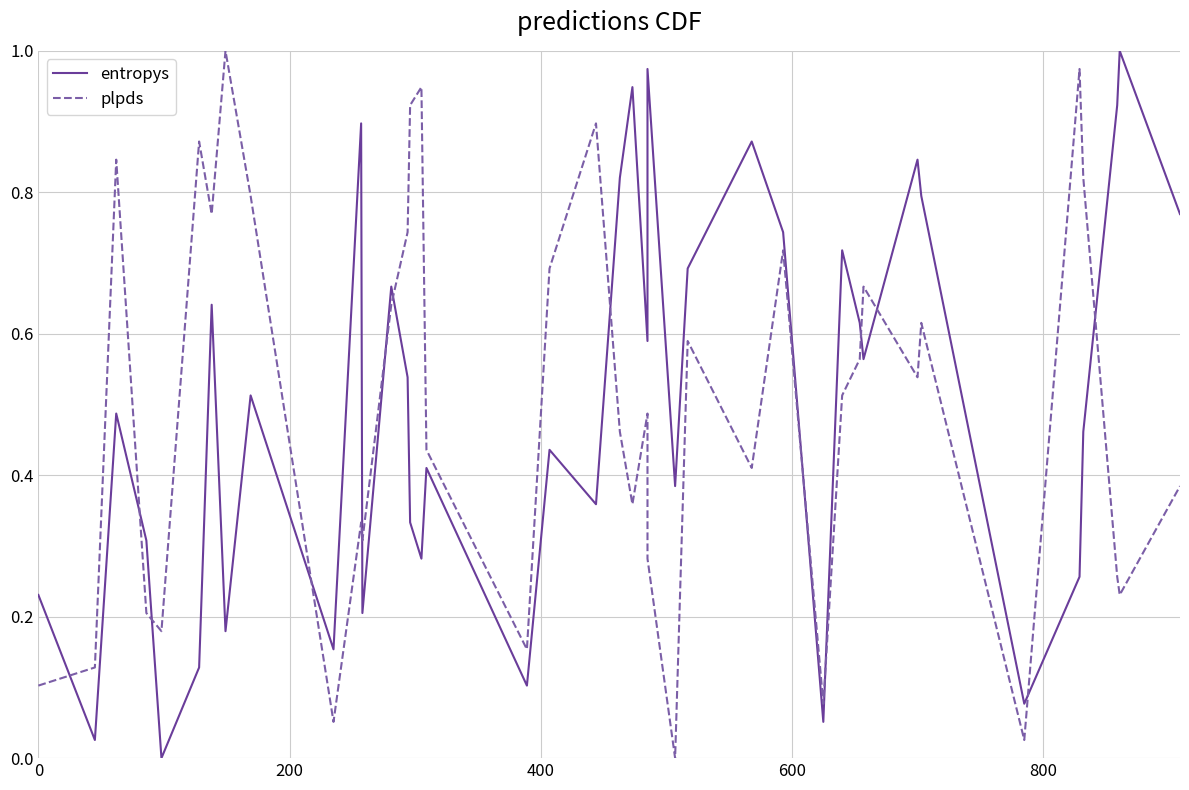

What is the highest value of the plpds series?

1.0